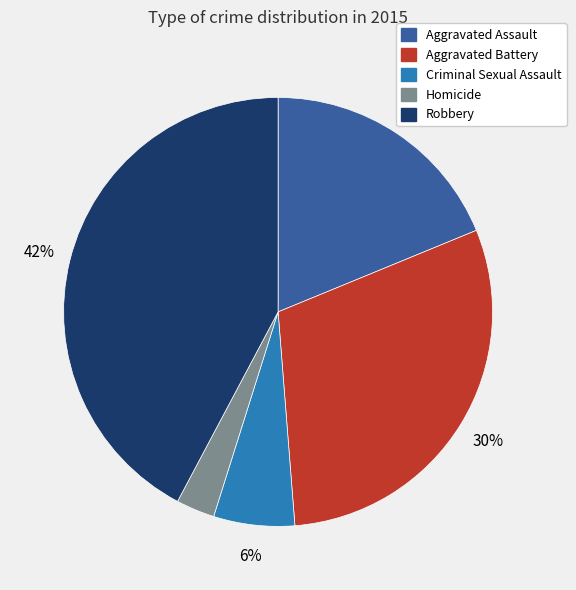

What percentage is the Aggravated Assault slice, to the nearest percent?

19%